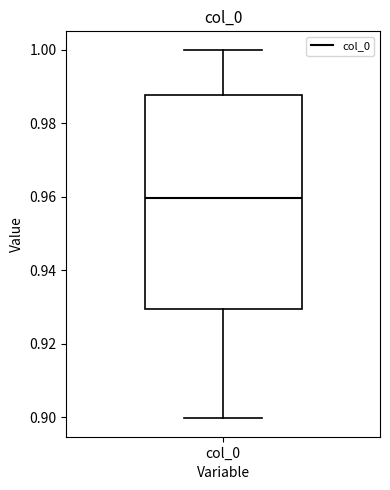

Read this box plot against the y-axis: the position of the median line, the range covered by the box, and the ends of both whiskers. The values are not printed on the chart, so give them approximately, as read against the axis.

median 0.960, box 0.930 to 0.988, whiskers 0.900 to 1.000